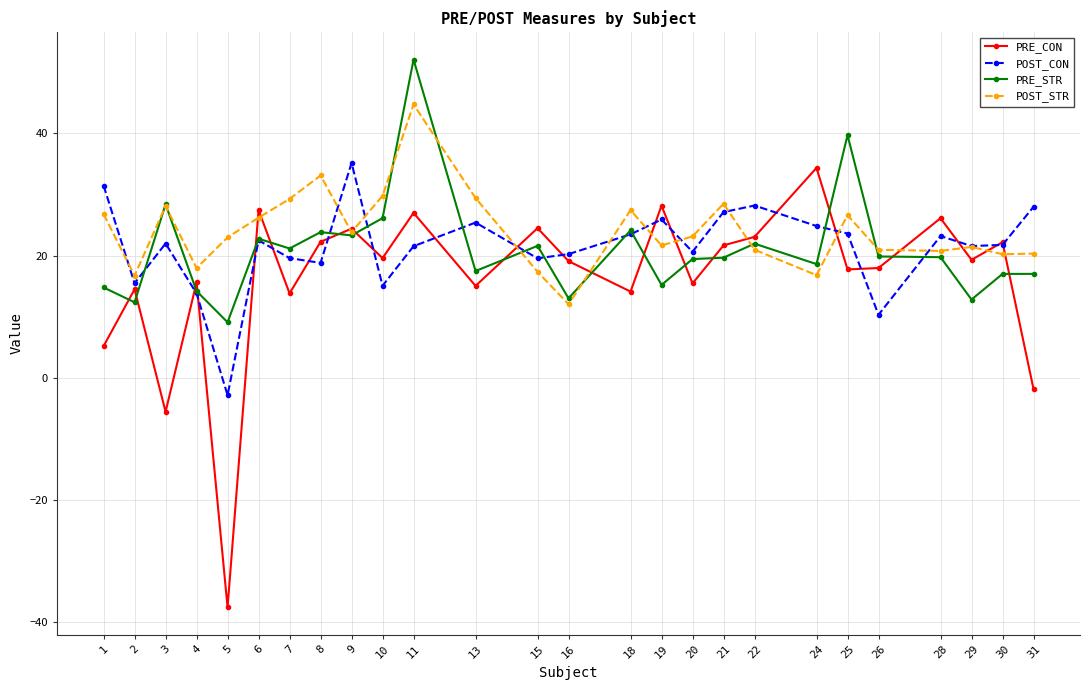

What is the total value across all series at 18?

89.2